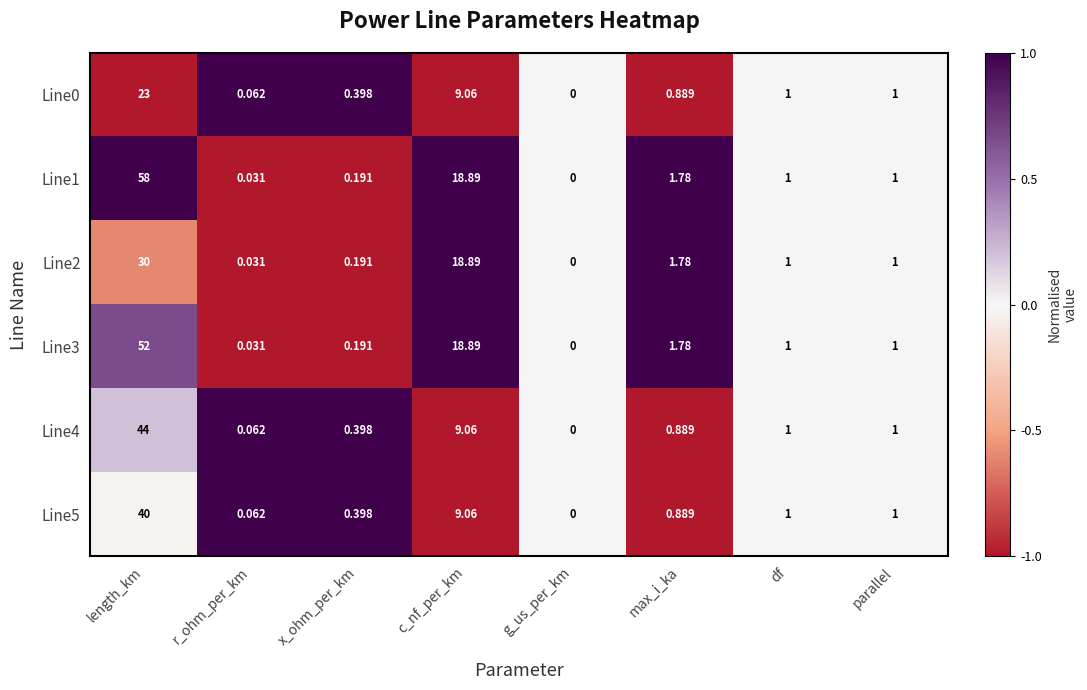

Which category has the highest value across all series?

length_km